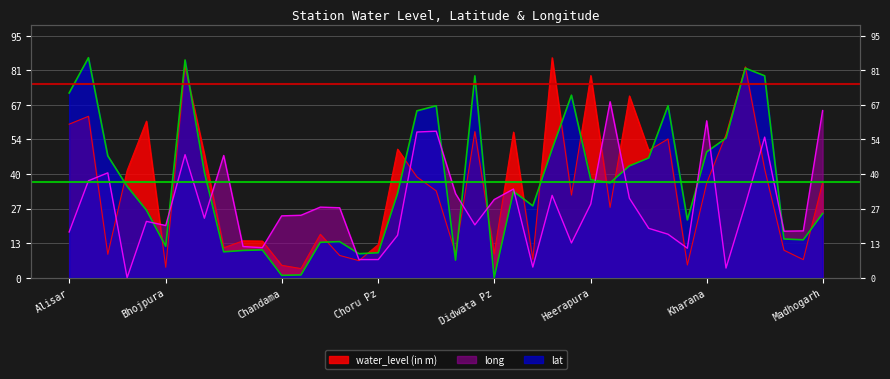

The value of water_level (in m) at Madhogarh is 37.4. True or false?

True